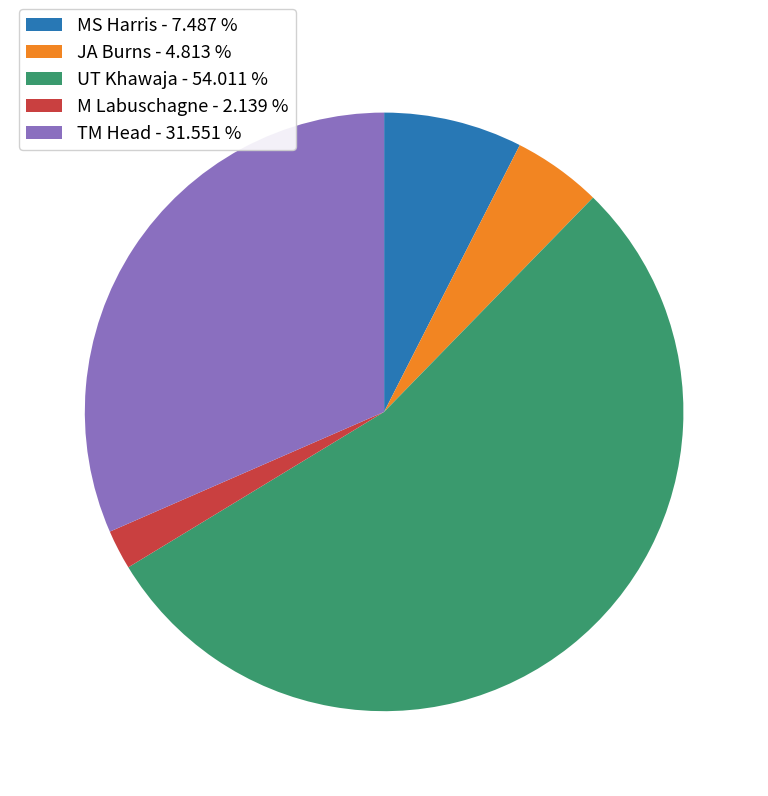

Combined, do MS Harris - 7.487 % and JA Burns - 4.813 % account for over 50%?

No